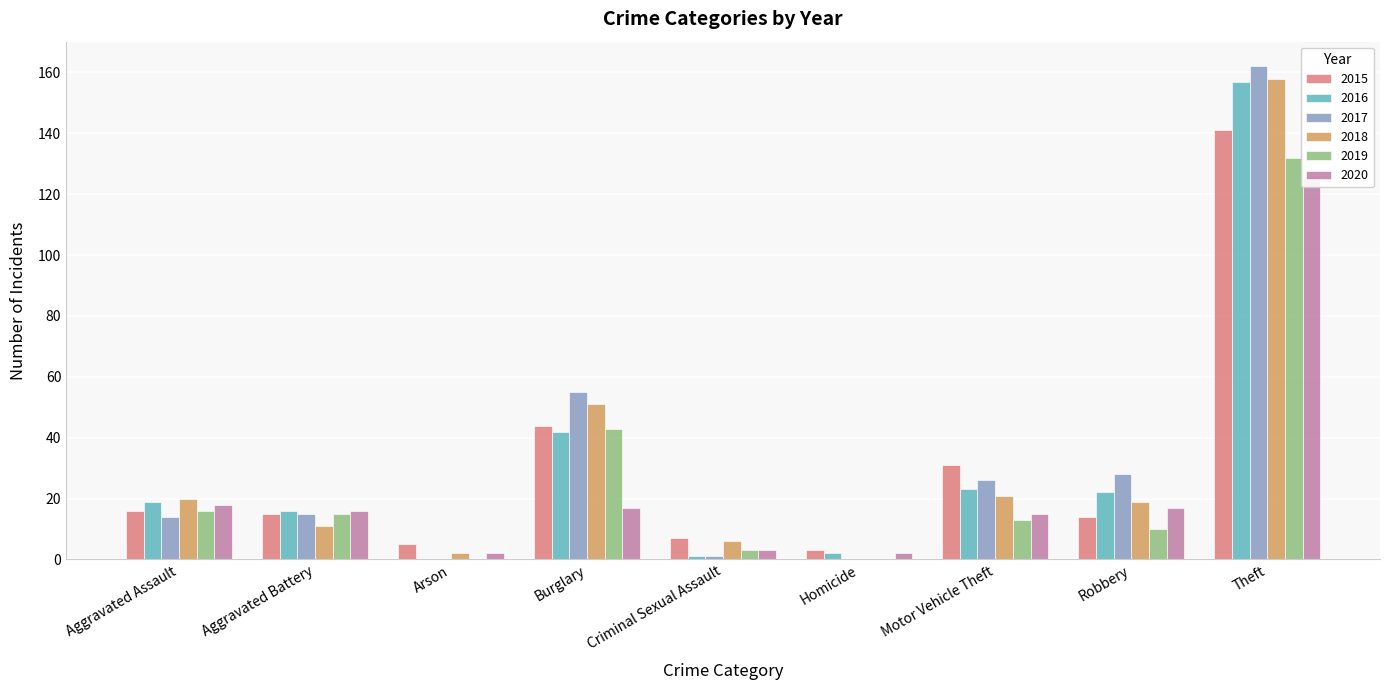

What is the sum of the 2018 values at Burglary and Homicide?

51